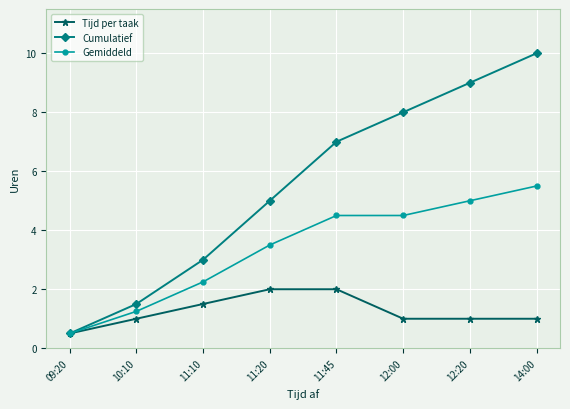

Which series has the widest spread of values?

Cumulatief